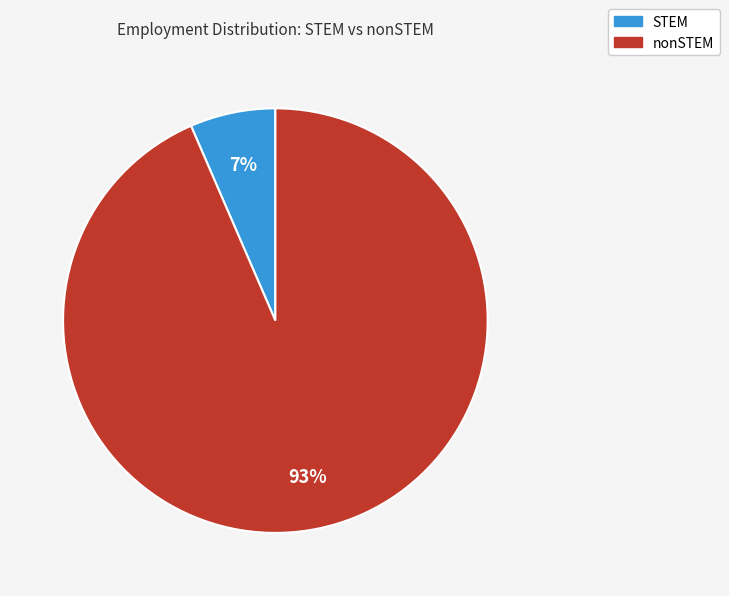

To the nearest percent, what is the average slice percentage?

50%